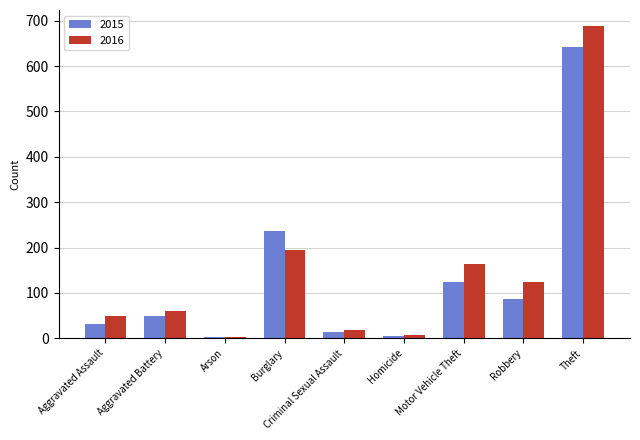

How many data points does each series have?

9